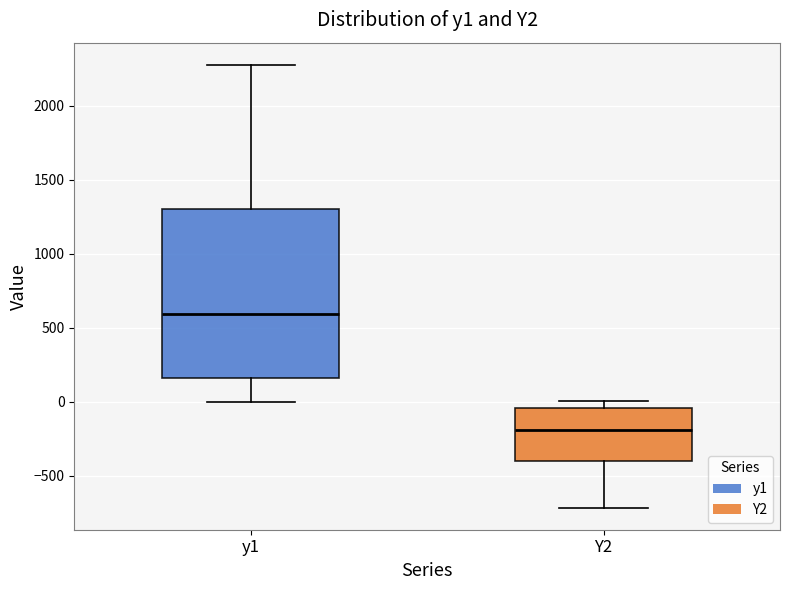

Reading left to right, read every box against the y-axis: the position of its median line, the range the box covers, and the ends of its whiskers. The values are not printed on the chart, so give them approximately, as read against the axis.

y1: median 600, box 150 to 1300, whiskers 0 to 2300
Y2: median -200, box -400 to -50, whiskers -700 to 0